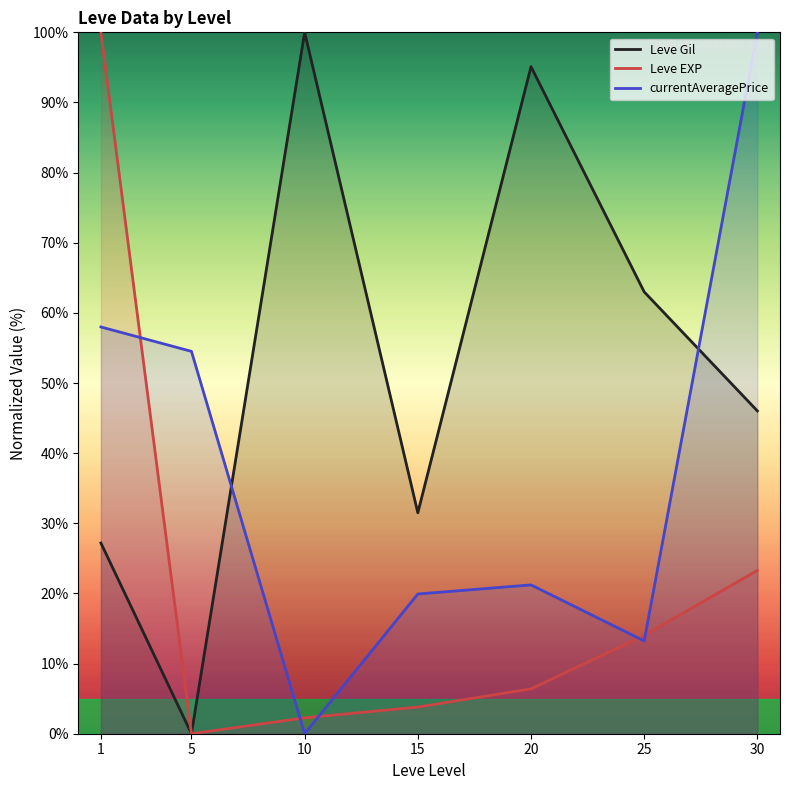

How many values in Leve EXP are above zero?

6